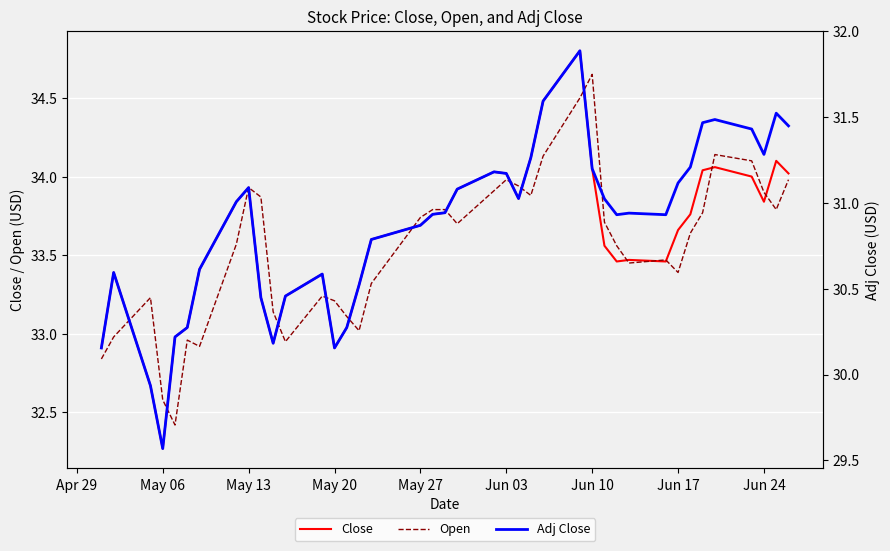

The Adj Close series shows 17.1 at Jun 17. True or false?

False